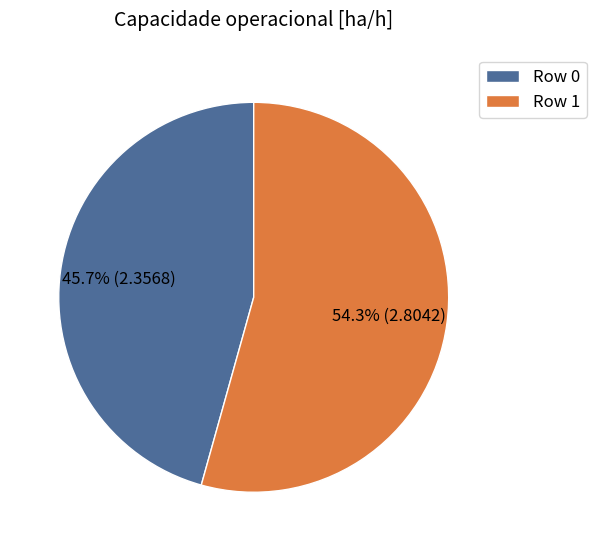

Which slice is the largest?

Row 1